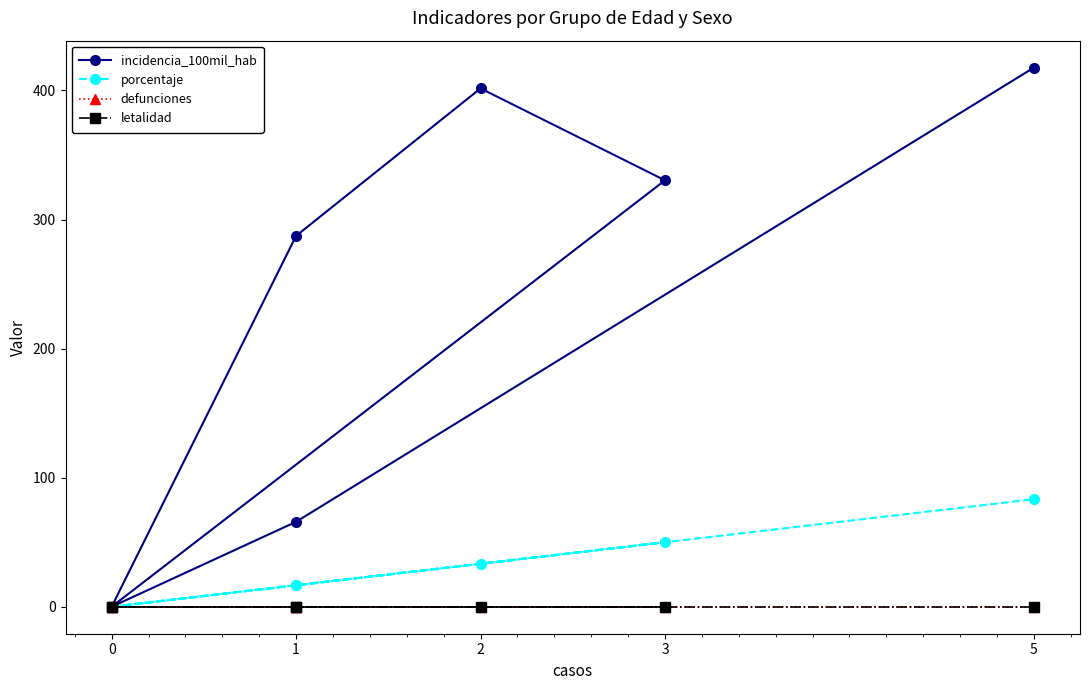

What are all the series names shown in the legend?

incidencia_100mil_hab, porcentaje, defunciones, letalidad